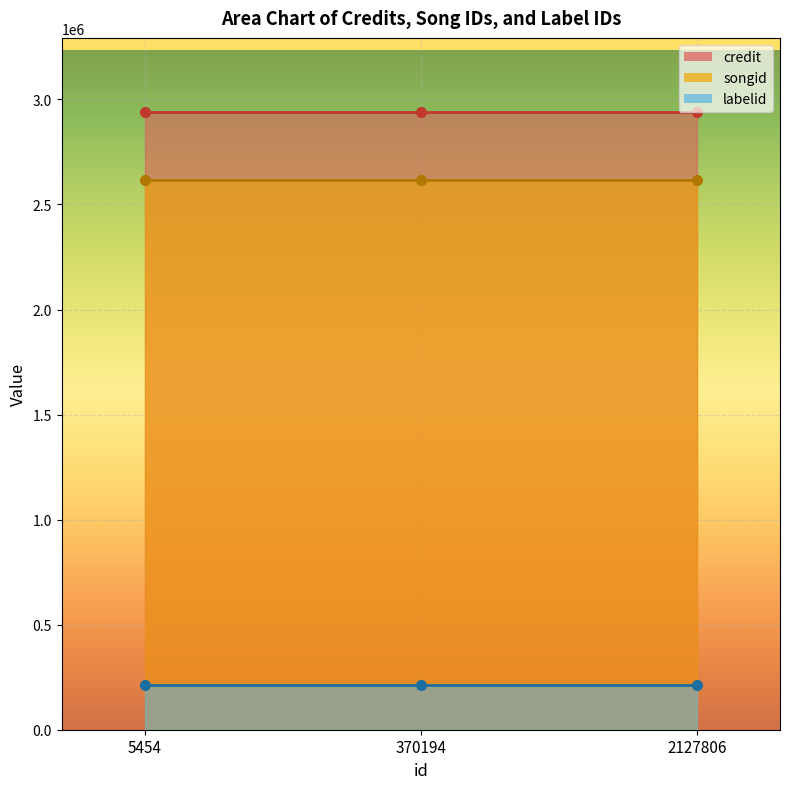

The credit series shows 1944061 at 5454. True or false?

False